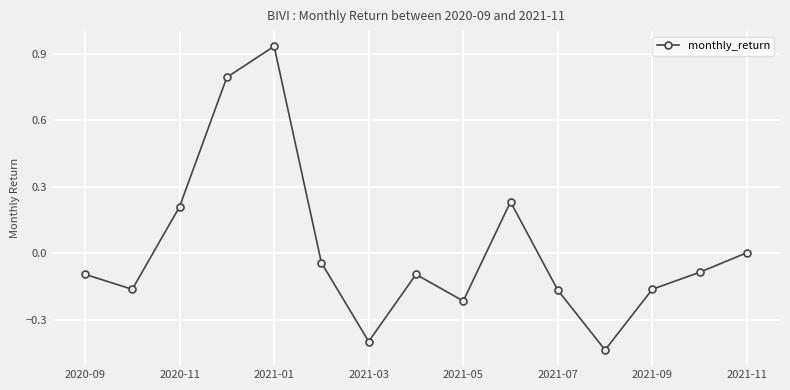

How many points are higher than both their immediate neighbors (excluding endpoints)?

3